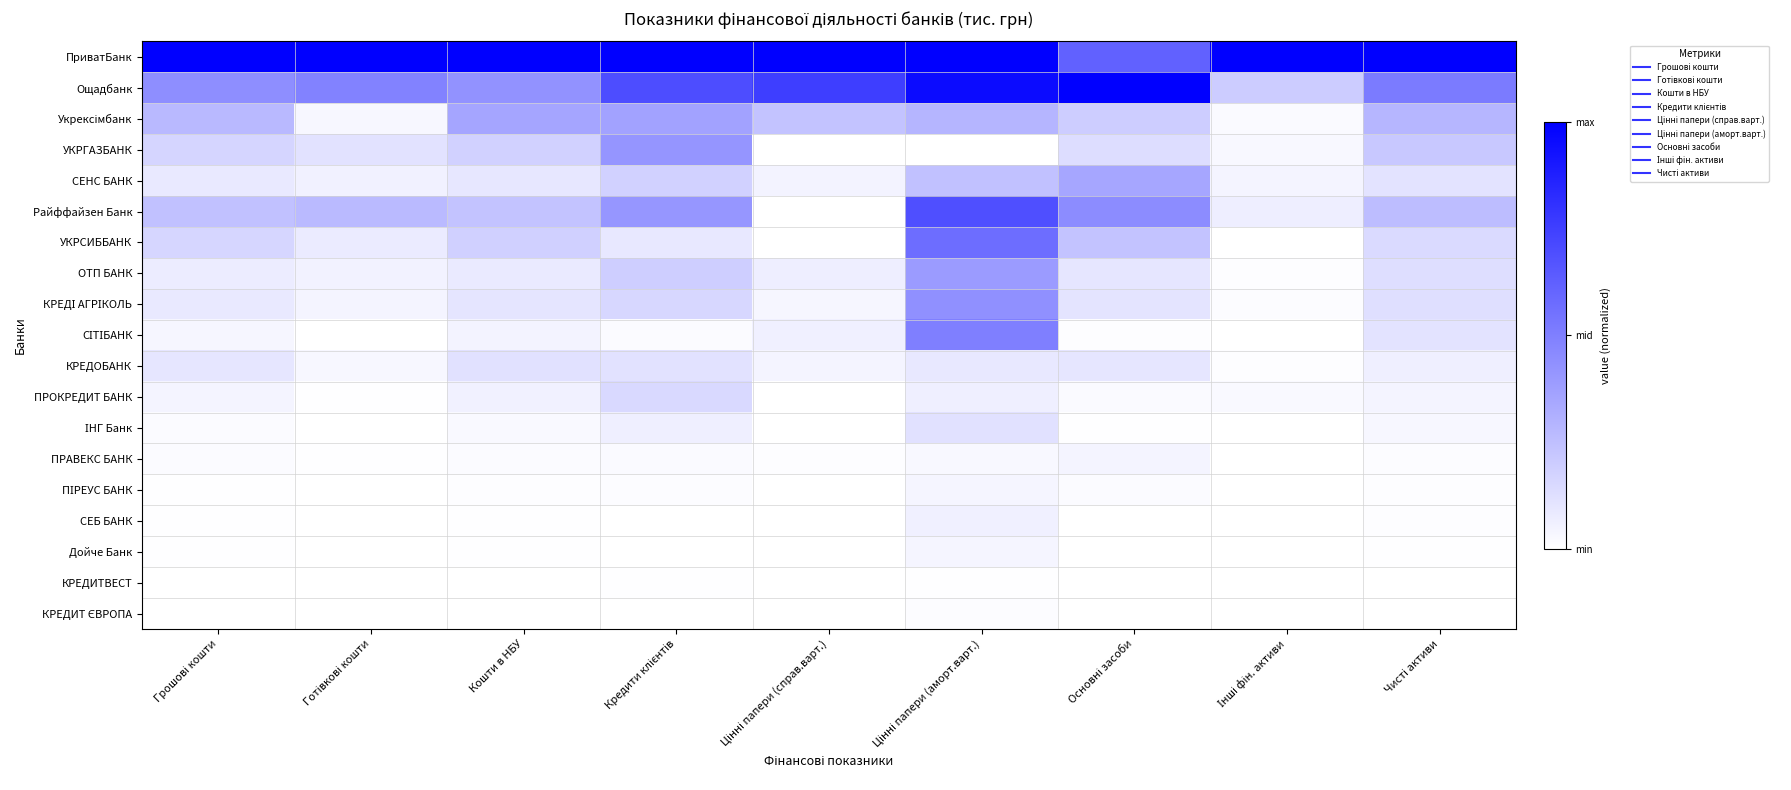

What is the difference between the highest and lowest values at Чисті активи?

1.0